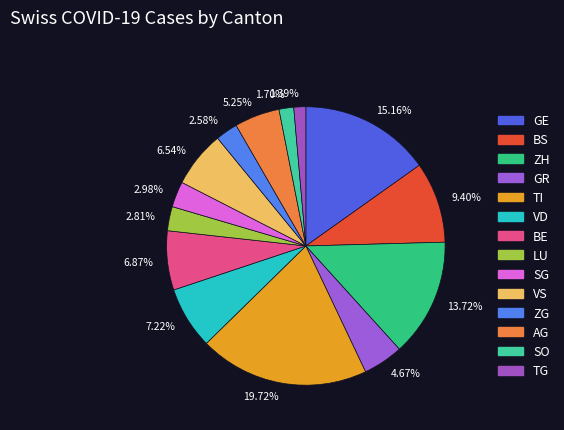

Is there a majority slice in this chart?

No